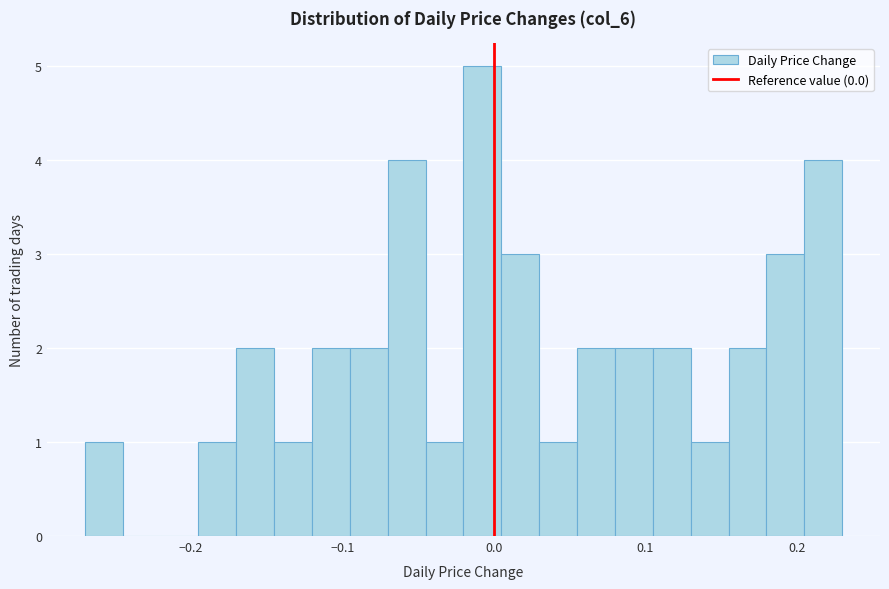

Read against the x-axis, roughly where is the centre of the tallest bar?

-0.01